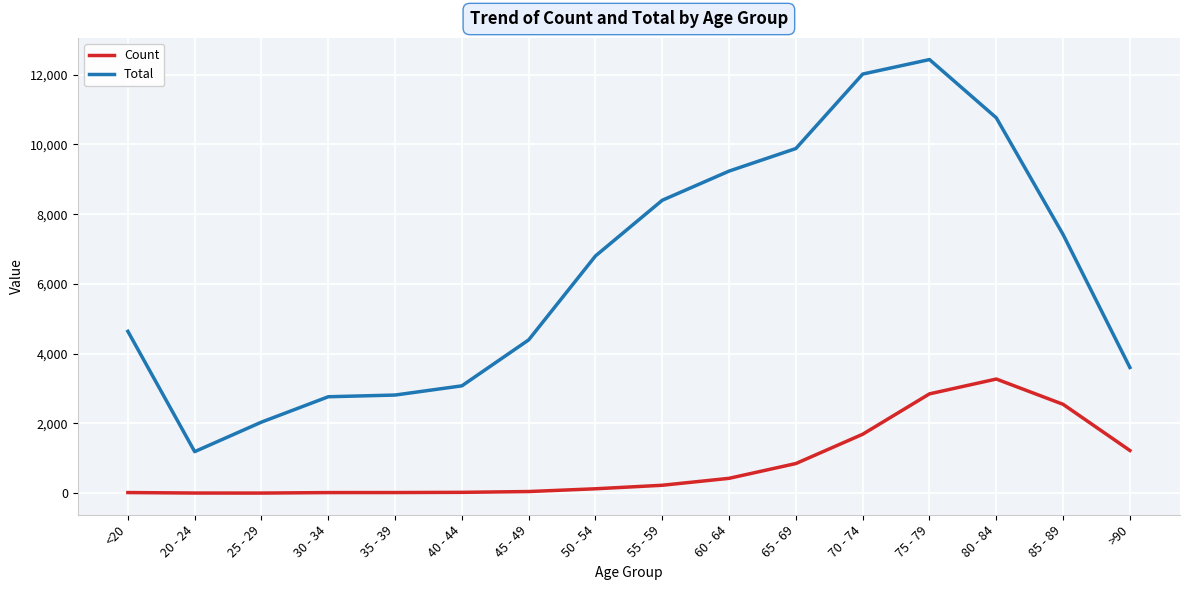

How many lines are shown in the chart?

2